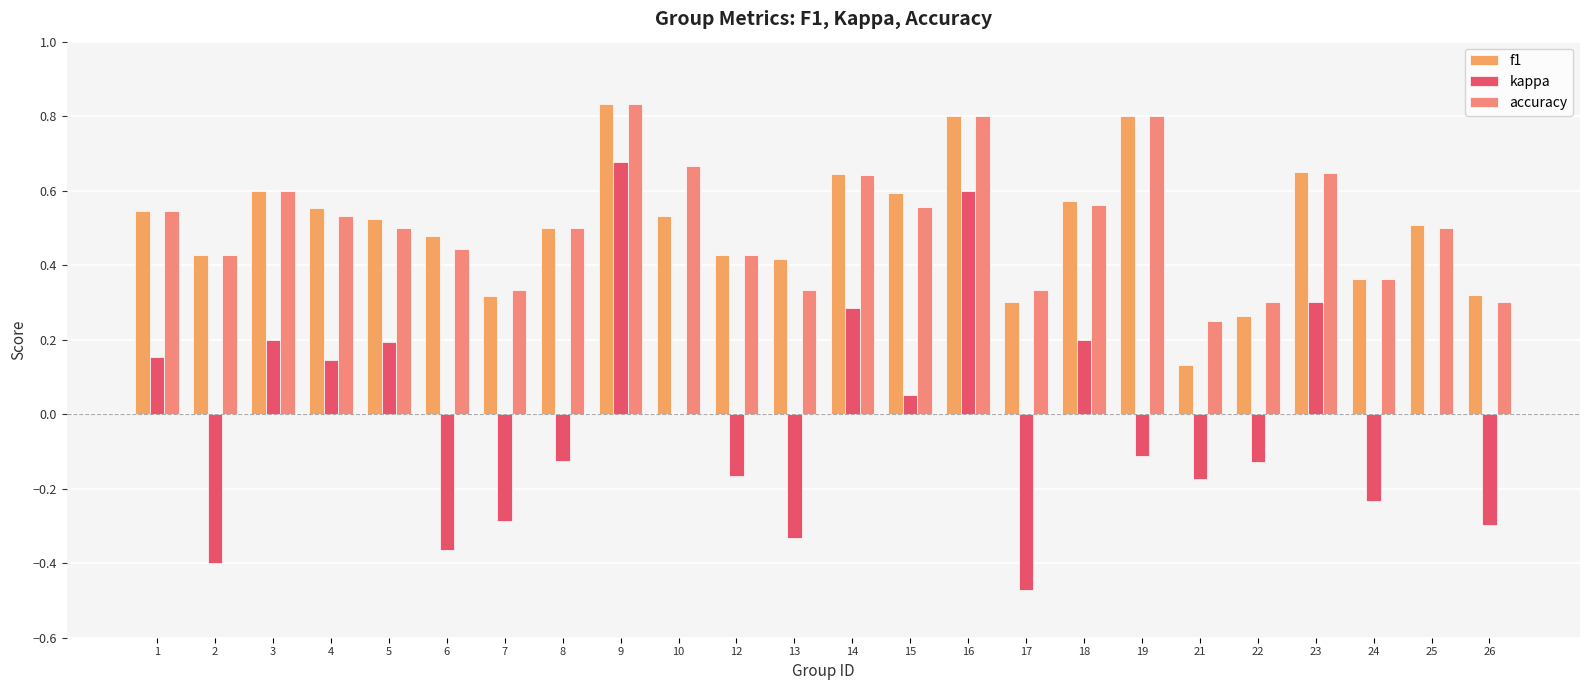

Reading left to right, list all the values displayed in this chart.

f1: 1=0.5	2=0.4	3=0.6	4=0.6	5=0.5	6=0.5	7=0.3	8=0.5	9=0.8	10=0.5	12=0.4	13=0.4	14=0.6	15=0.6	16=0.8	17=0.3	18=0.6	19=0.8	21=0.1	22=0.3	23=0.6	24=0.4	25=0.5	26=0.3
kappa: 1=0.2	2=-0.4	3=0.2	4=0.1	5=0.2	6=-0.4	7=-0.3	8=-0.1	9=0.7	10=0.0	12=-0.2	13=-0.3	14=0.3	15=0.1	16=0.6	17=-0.5	18=0.2	19=-0.1	21=-0.2	22=-0.1	23=0.3	24=-0.2	25=0.0	26=-0.3
accuracy: 1=0.5	2=0.4	3=0.6	4=0.5	5=0.5	6=0.4	7=0.3	8=0.5	9=0.8	10=0.7	12=0.4	13=0.3	14=0.6	15=0.6	16=0.8	17=0.3	18=0.6	19=0.8	21=0.2	22=0.3	23=0.6	24=0.4	25=0.5	26=0.3